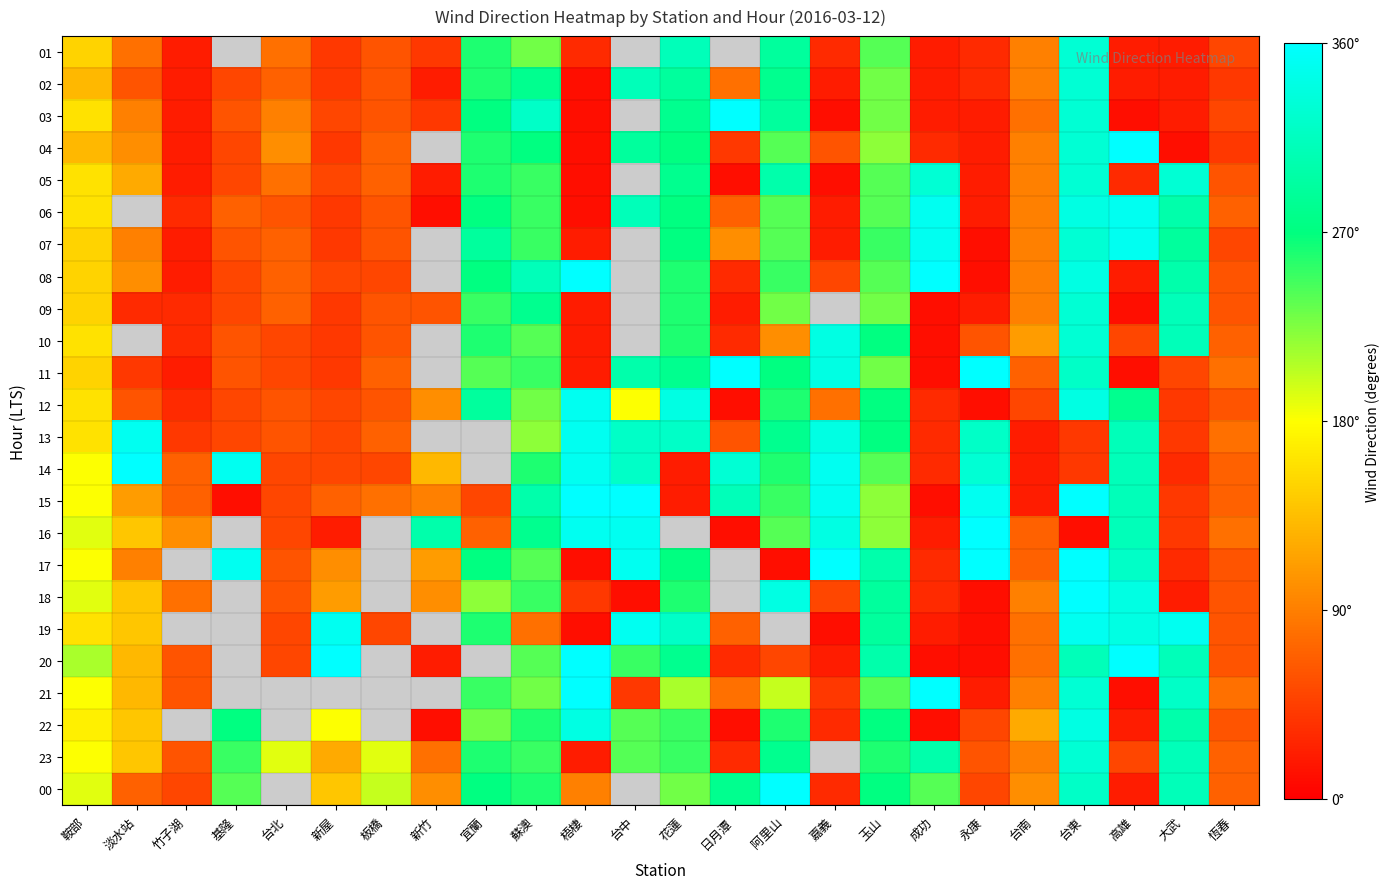

How many values in the 06 series exceed 70?

12